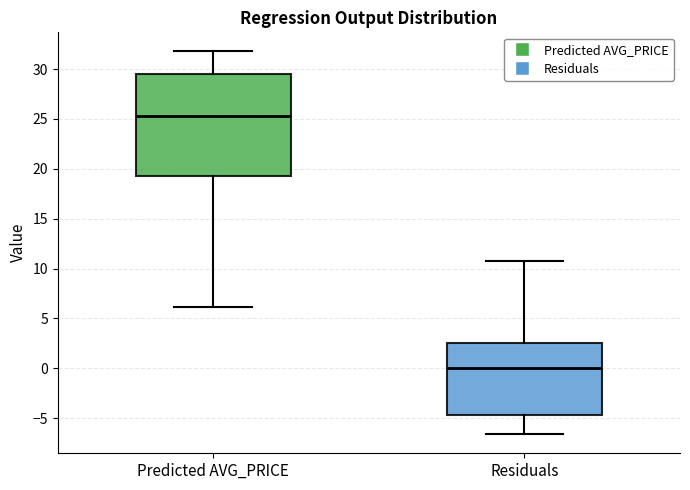

Reading left to right, transcribe this box plot: for each box, give where its median line is, the range the box spans, and where its two whiskers end, as read against the y-axis. The values are not printed on the chart, so give them approximately, as read against the axis.

Predicted AVG_PRICE: median 25.5, box 19.5 to 29.5, whiskers 6.0 to 32.0
Residuals: median 0.0, box -4.5 to 2.5, whiskers -6.5 to 10.5